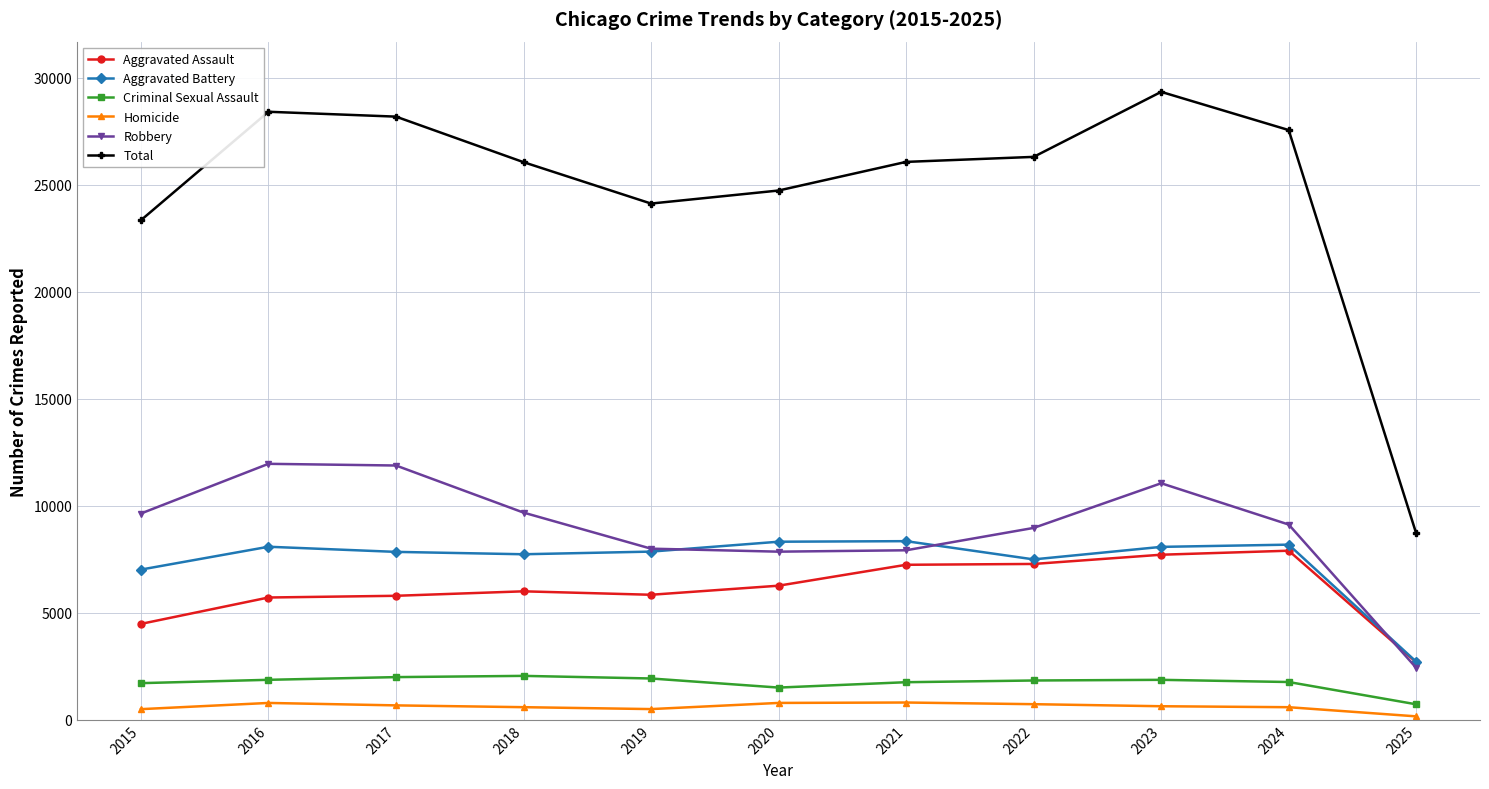

Is it true that Aggravated Battery equals 7845 at 2017?

True